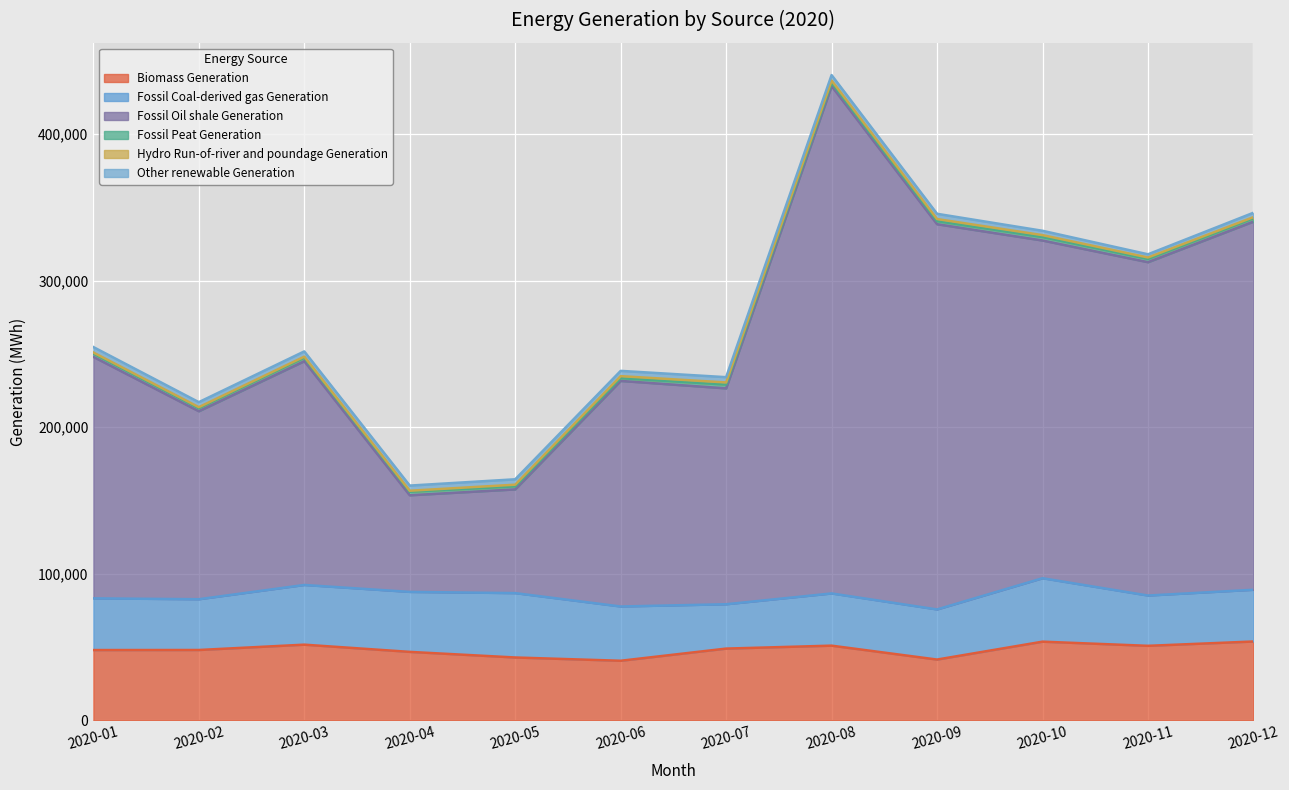

What is the total value across all series at 2020-10?

333964